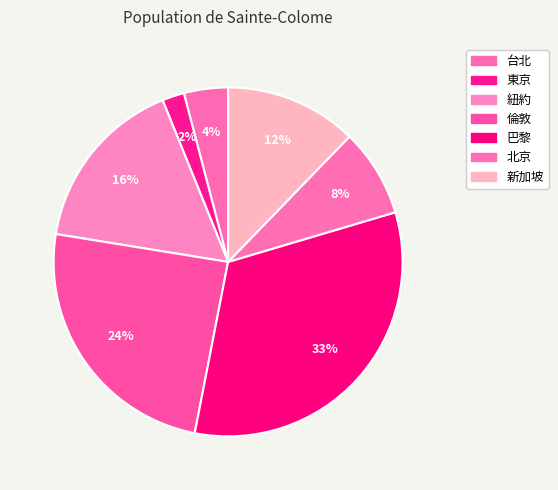

To the nearest percent, what is the combined percentage of 倫敦 and 紐約?

41%